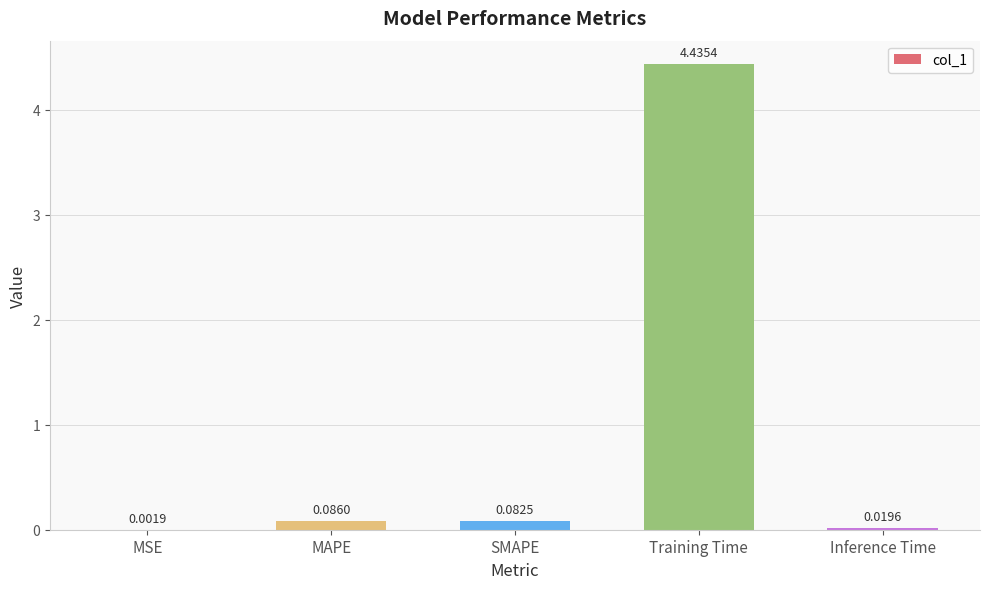

At which category does the chart reach its peak across all series?

Training Time